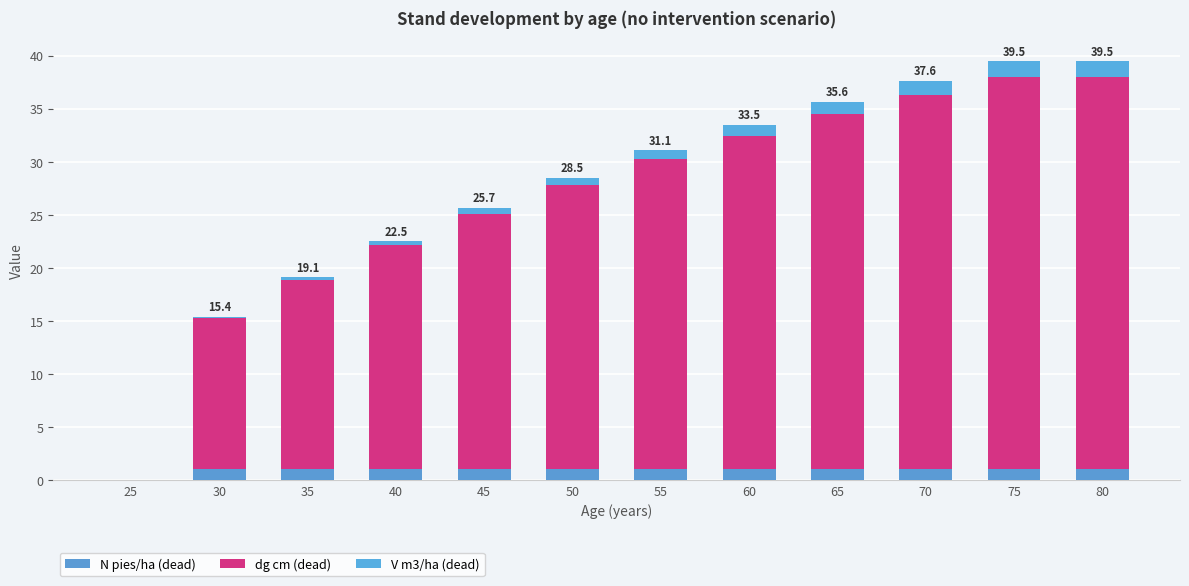

What is the total value across all series at 80?

39.5